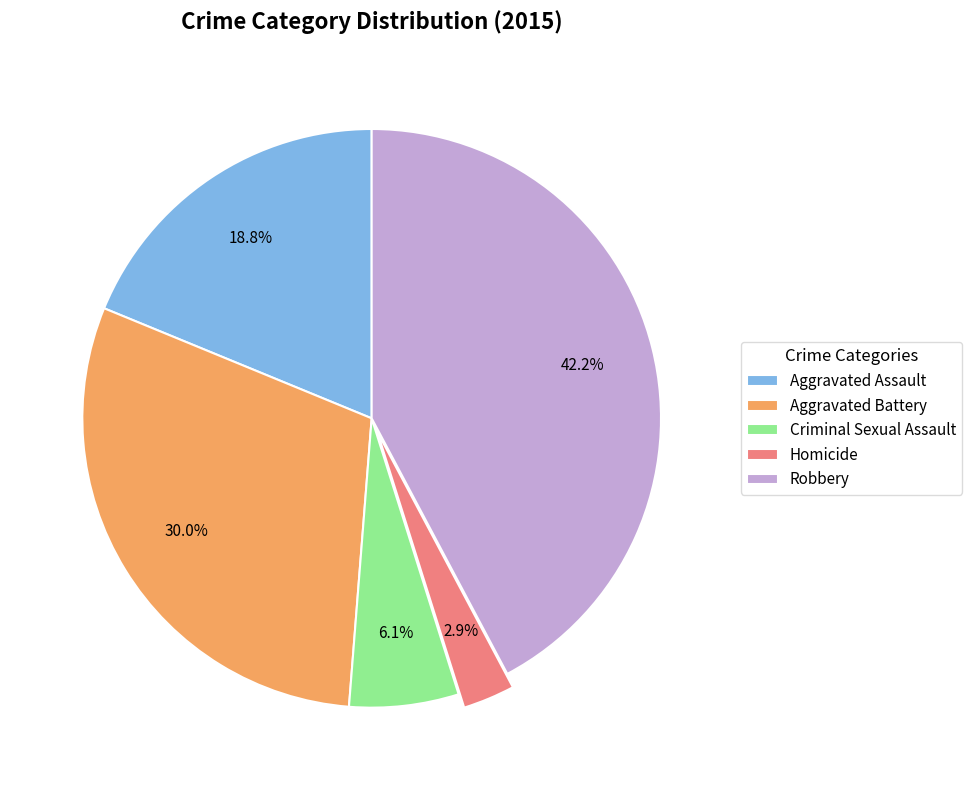

True or false: Homicide accounts for 3% of the total.

True